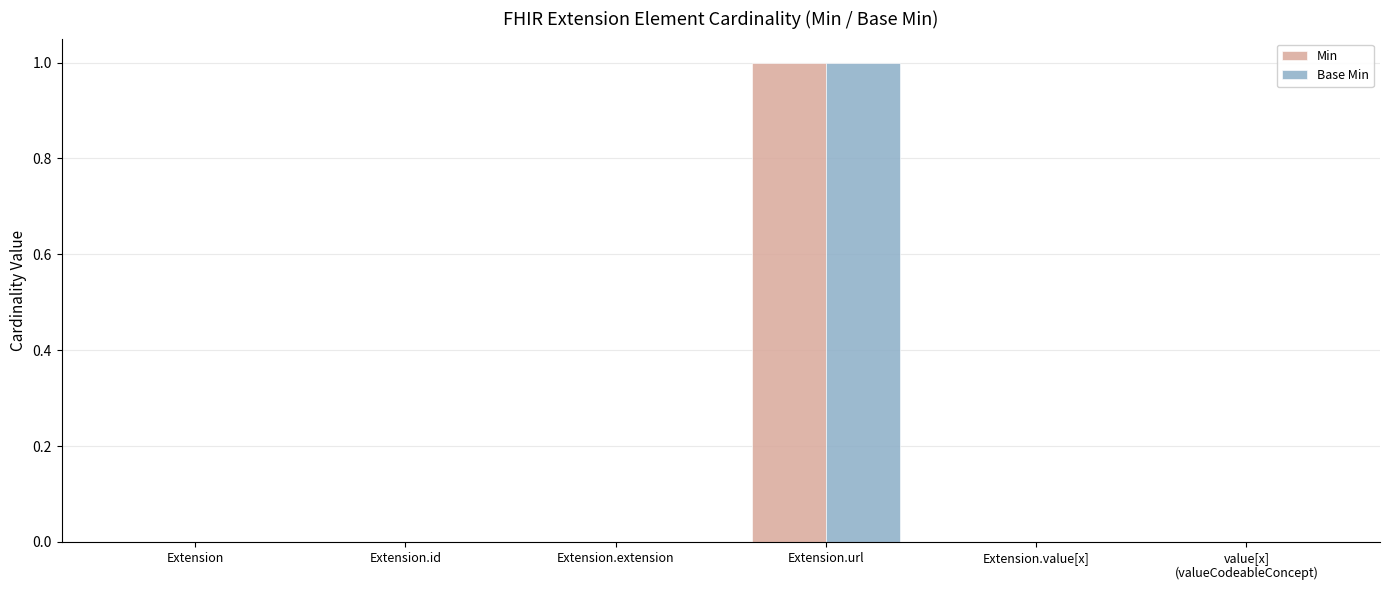

How many groups of bars are there?

6